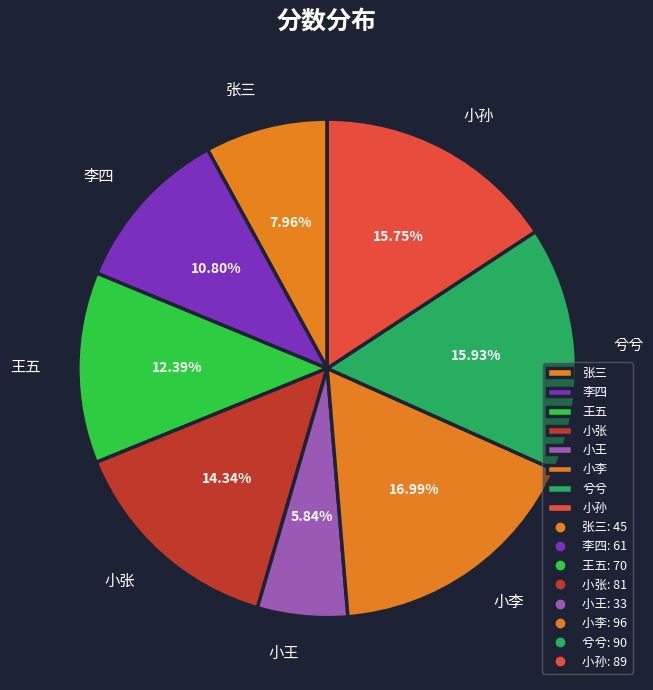

What is the smallest slice in the pie chart?

小王